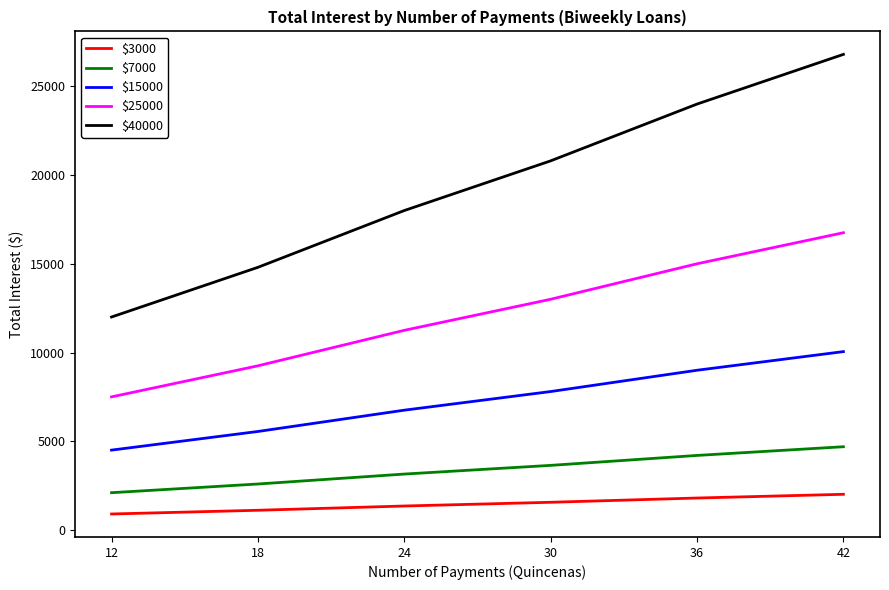

What is the approximate value of $3000 at 30?

1560